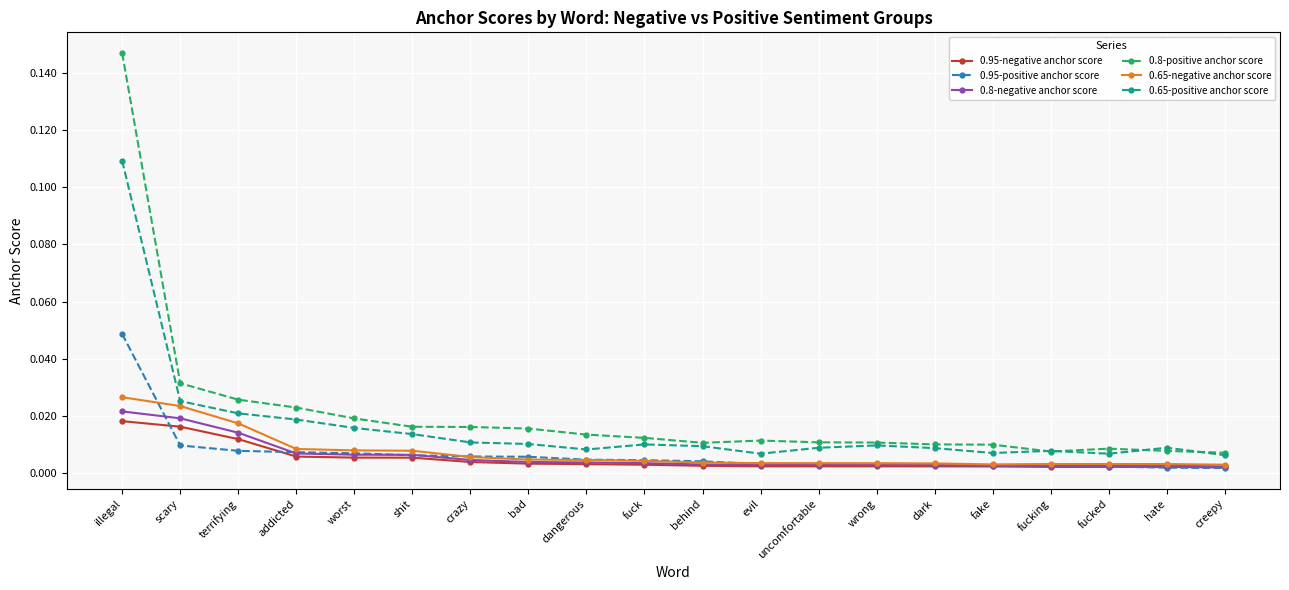

At which category is the sum across all series the highest?

illegal